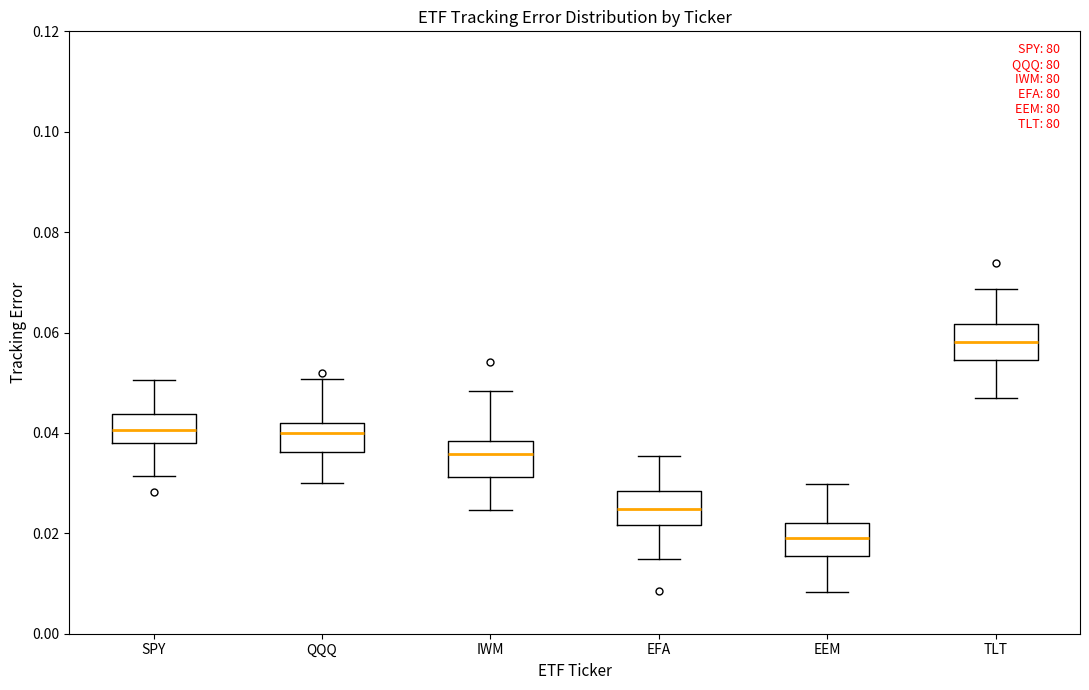

Reading left to right, read every box against the y-axis: the position of its median line, the range the box covers, and the ends of its whiskers. The values are not printed on the chart, so give them approximately, as read against the axis.

SPY: median 0.040, box 0.038 to 0.044, whiskers 0.032 to 0.050
QQQ: median 0.040, box 0.036 to 0.042, whiskers 0.030 to 0.050
IWM: median 0.036, box 0.032 to 0.038, whiskers 0.024 to 0.048
EFA: median 0.024, box 0.022 to 0.028, whiskers 0.014 to 0.036
EEM: median 0.020, box 0.016 to 0.022, whiskers 0.008 to 0.030
TLT: median 0.058, box 0.054 to 0.062, whiskers 0.046 to 0.068